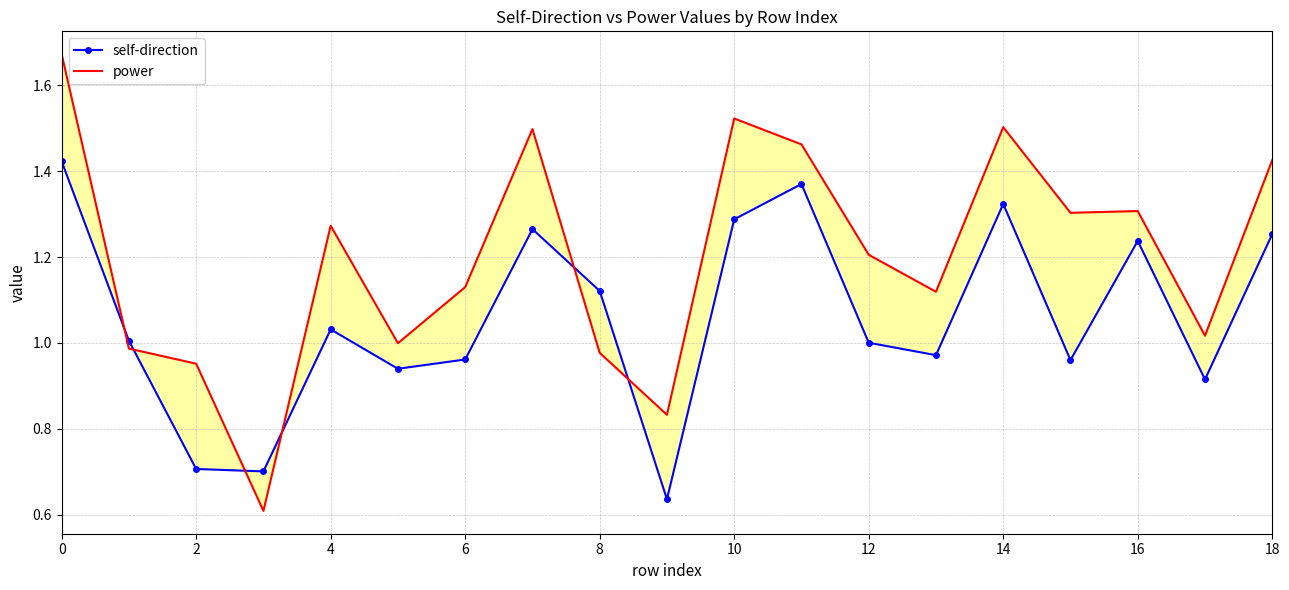

What is the difference between the maximum and minimum values in the power series?

1.1